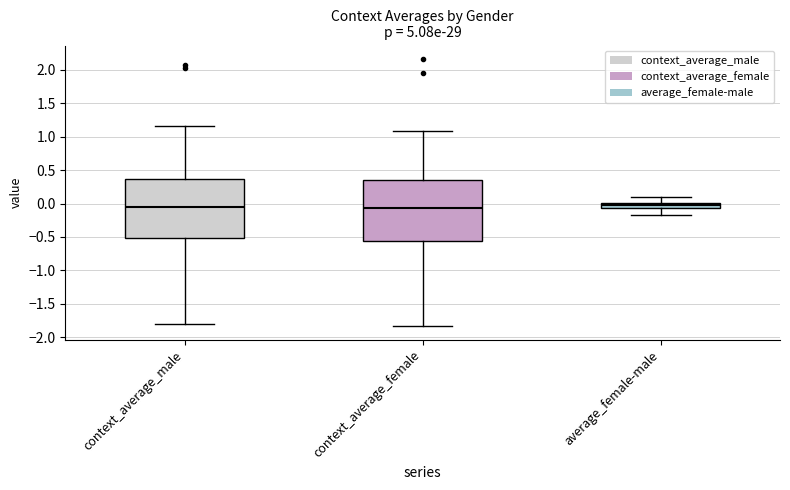

Reading left to right, transcribe this box plot: for each box, give where its median line is, the range the box spans, and where its two whiskers end, as read against the y-axis. The values are not printed on the chart, so give them approximately, as read against the axis.

context_average_male: median -0.05, box -0.50 to 0.35, whiskers -1.80 to 1.15
context_average_female: median -0.05, box -0.55 to 0.35, whiskers -1.85 to 1.10
average_female-male: median -0.05 (inside the box), box -0.05 to 0.00, whiskers -0.20 to 0.10